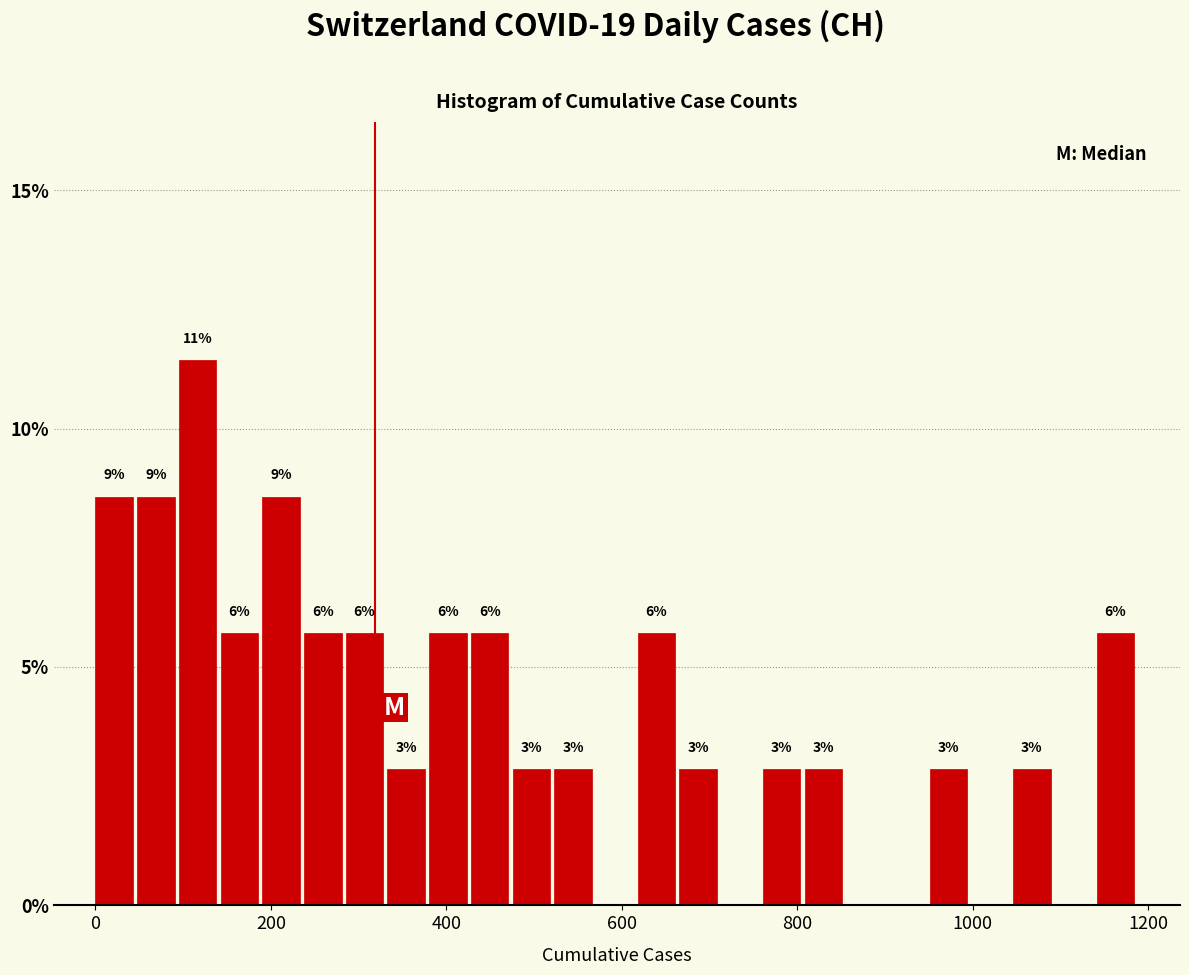

Around what value on the x-axis is the tallest bar? Give the approximate position of its centre, as read against the axis.

120